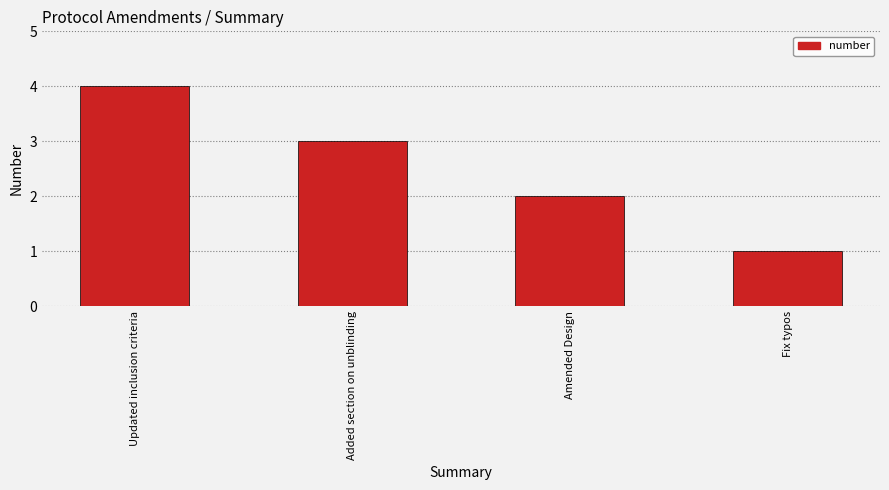

List the labels in order of value, smallest first.

Fix typos, Amended Design, Added section on unblinding, Updated inclusion criteria